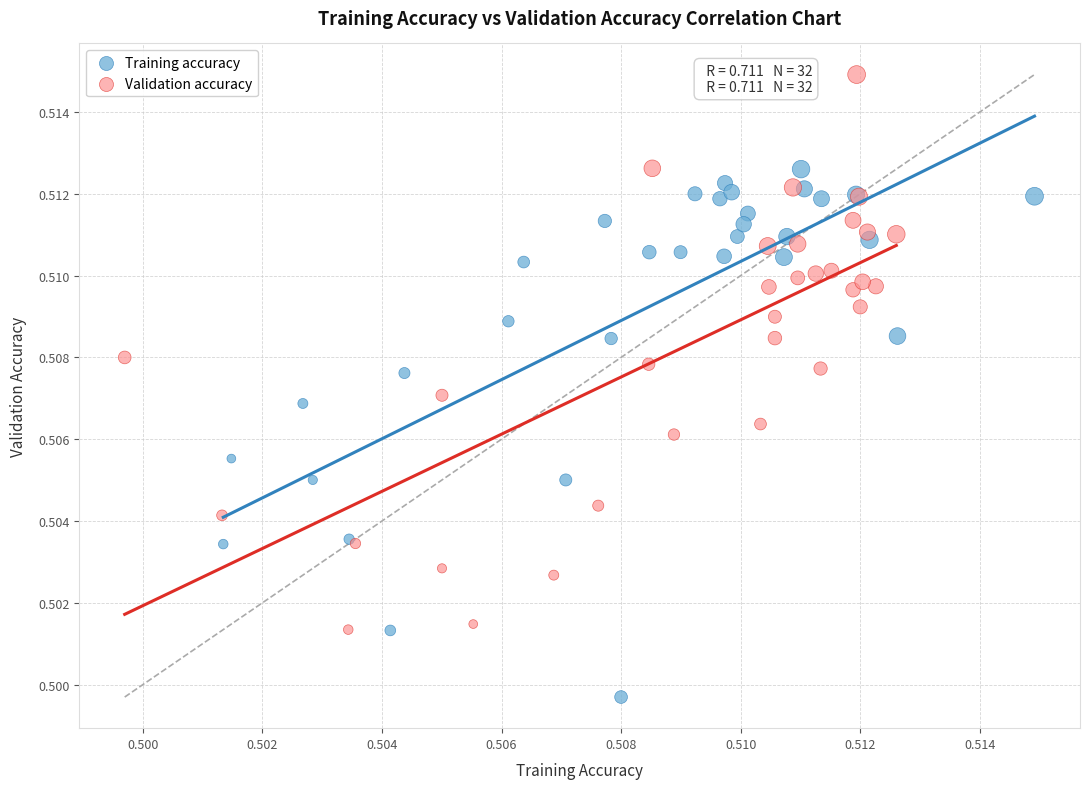

Which series reaches the maximum Y coordinate?

Validation accuracy